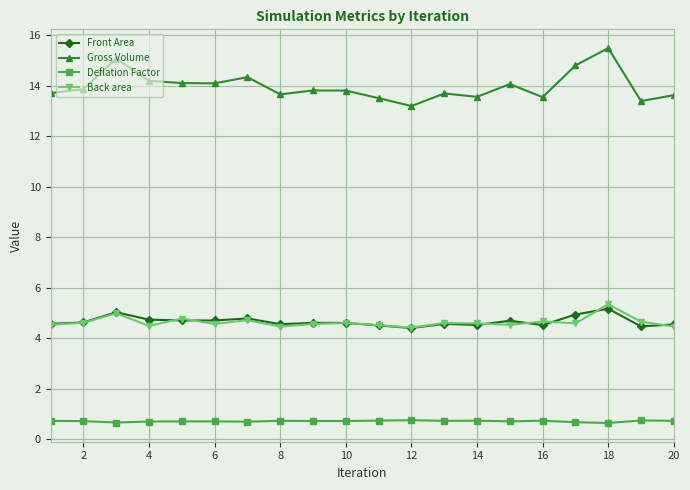

True or false: Gross Volume and Front Area cross at least once.

False